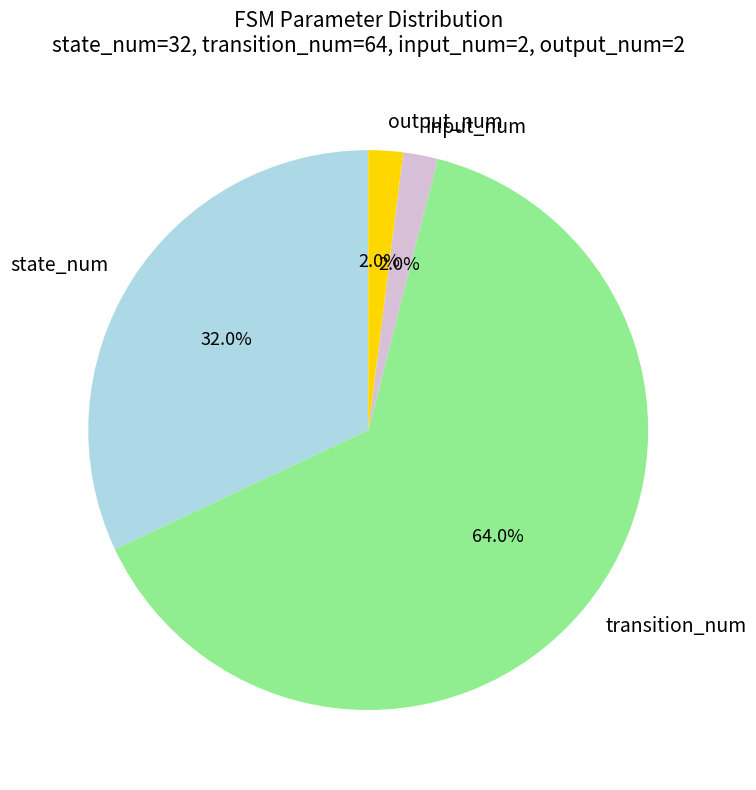

Which category accounts for the majority?

transition_num